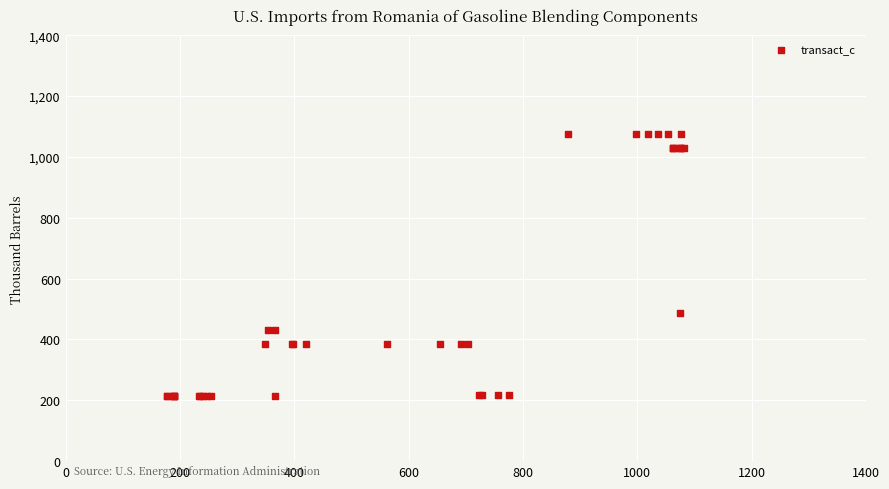

What Y value in the scatter plot is closest to 645?

487.0